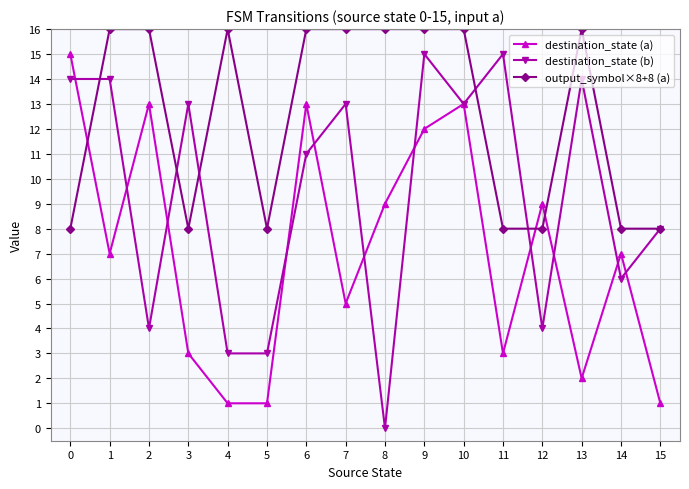

Reading right to left, transcribe all the data shown in this chart.

destination_state (a): 1	7	2	9	3	13	12	9	5	13	1	1	3	13	7	15
destination_state (b): 8	6	14	4	15	13	15	0	13	11	3	3	13	4	14	14
output_symbol×8+8 (a): 8	8	16	8	8	16	16	16	16	16	8	16	8	16	16	8